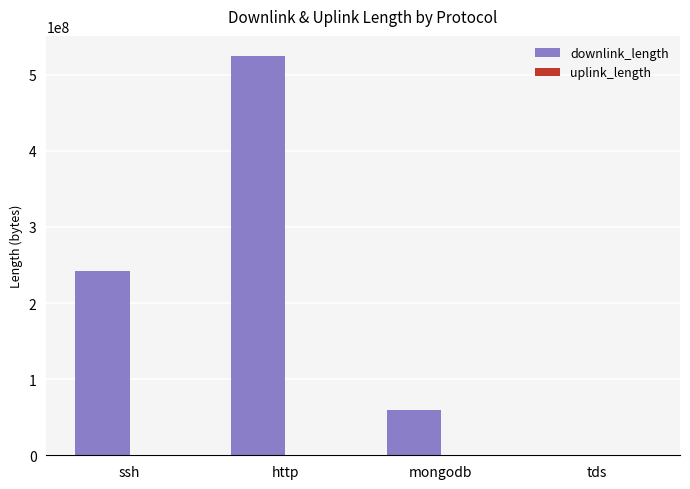

How many distinct data groups are displayed?

2